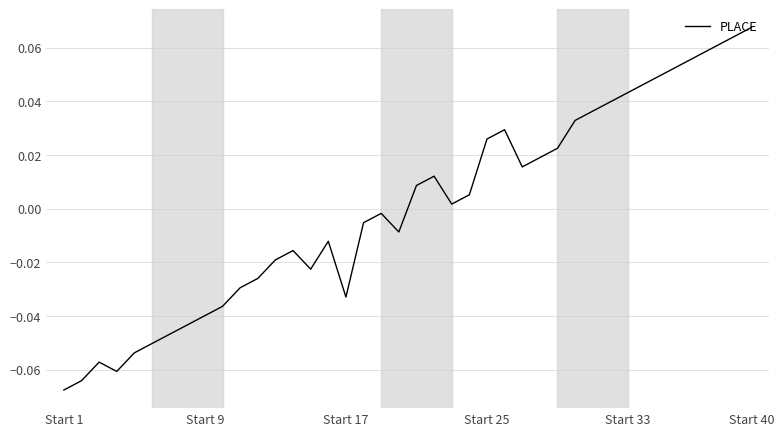

Which label corresponds to the smallest value in the chart?

Start 1